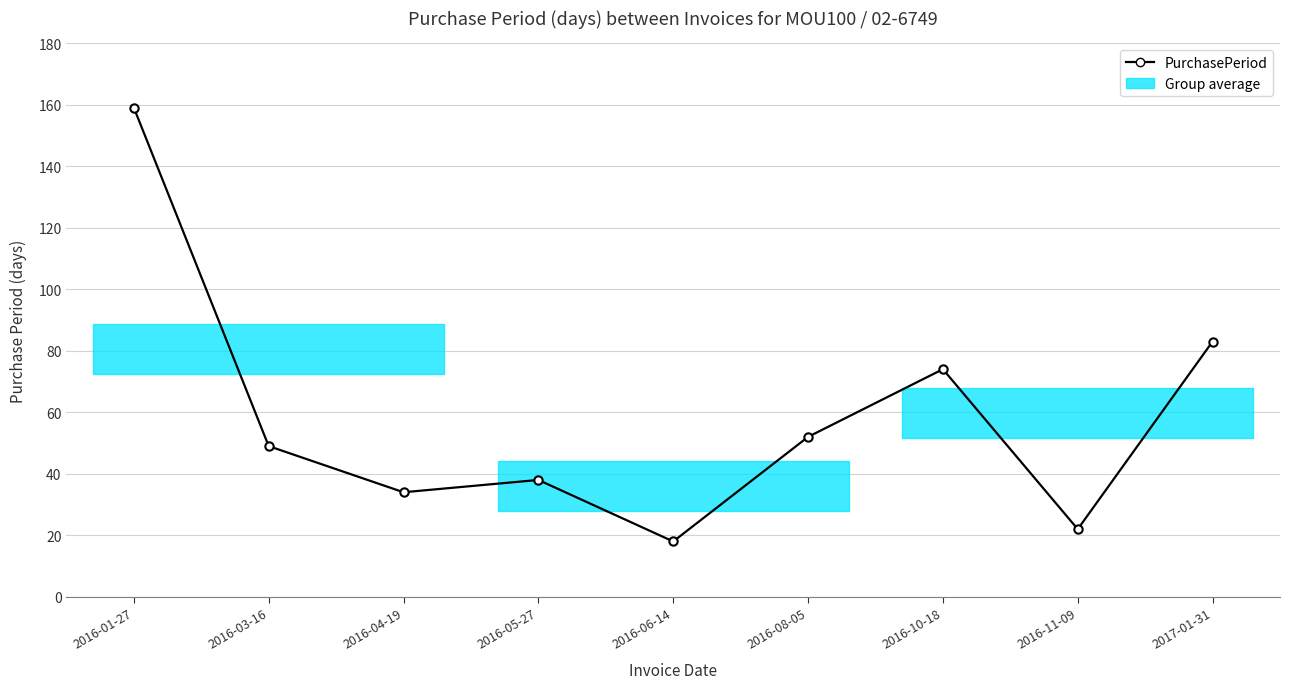

Reading left to right, extract all data points from this chart.

2016-01-27=159	2016-03-16=49	2016-04-19=34	2016-05-27=38	2016-06-14=18	2016-08-05=52	2016-10-18=74	2016-11-09=22	2017-01-31=83